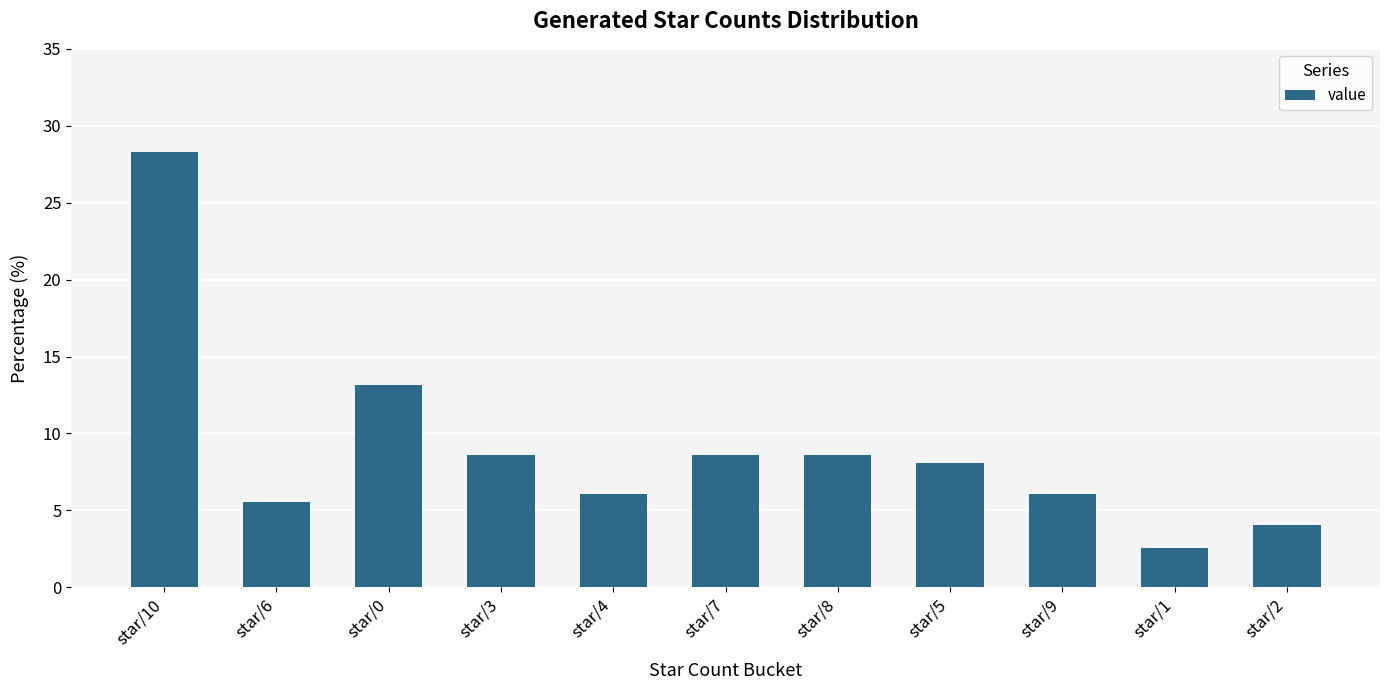

The chart shows a value of 28.3 at star/10. True or false?

True